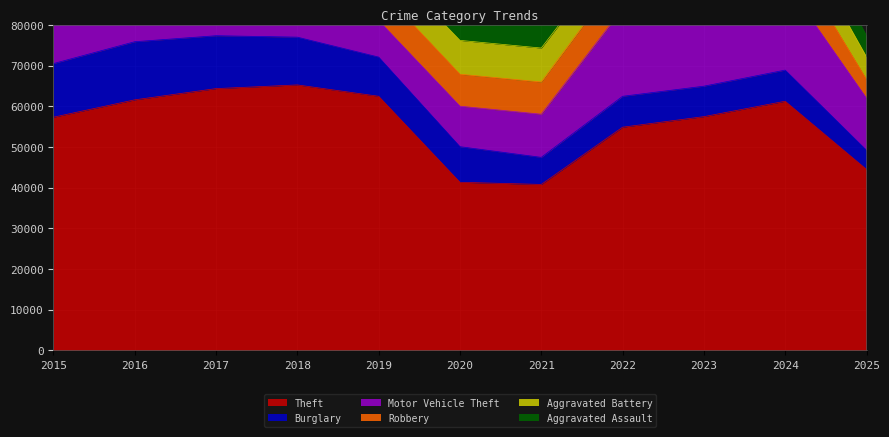

What is the value of the Burglary point at the 1st from the left?

13184